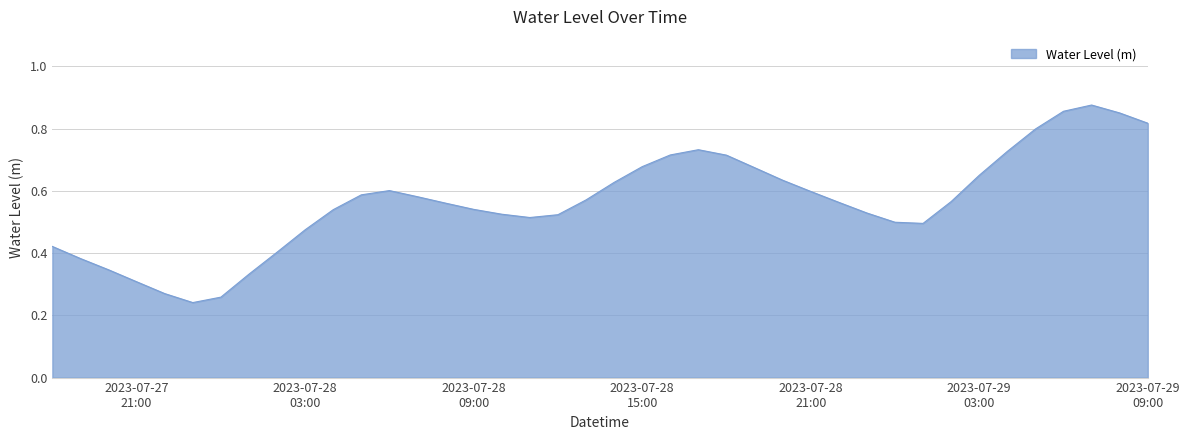

How many lines are shown in the chart?

1